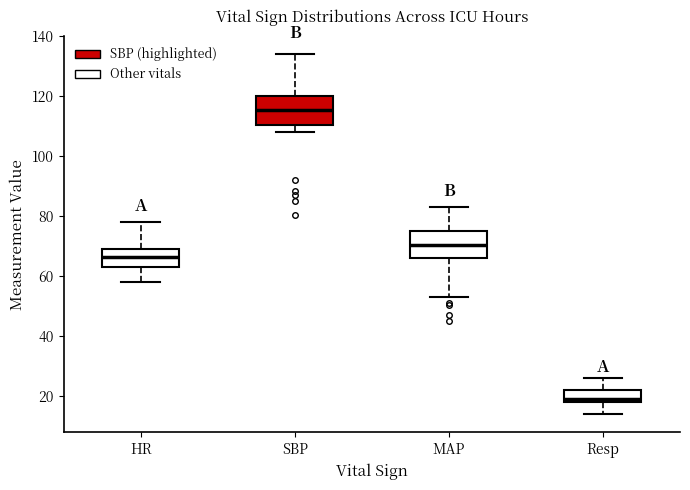

Where is the lower edge of the box for MAP on the y-axis? The values are not printed on the chart, so give them approximately, as read against the axis.

66